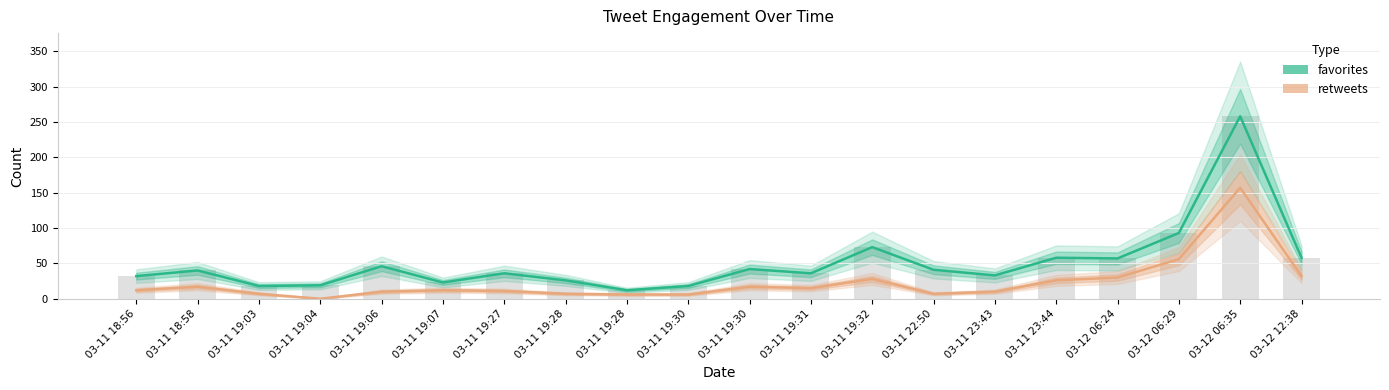

Reading left to right, what are all the values shown in this chart?

favorites: 32	40	18	19	46	23	36	26	12	18	42	36	73	41	33	58	57	93	258	58
retweets: 12	17	7	0	10	12	11	7	6	6	17	15	28	7	10	26	30	56	157	32